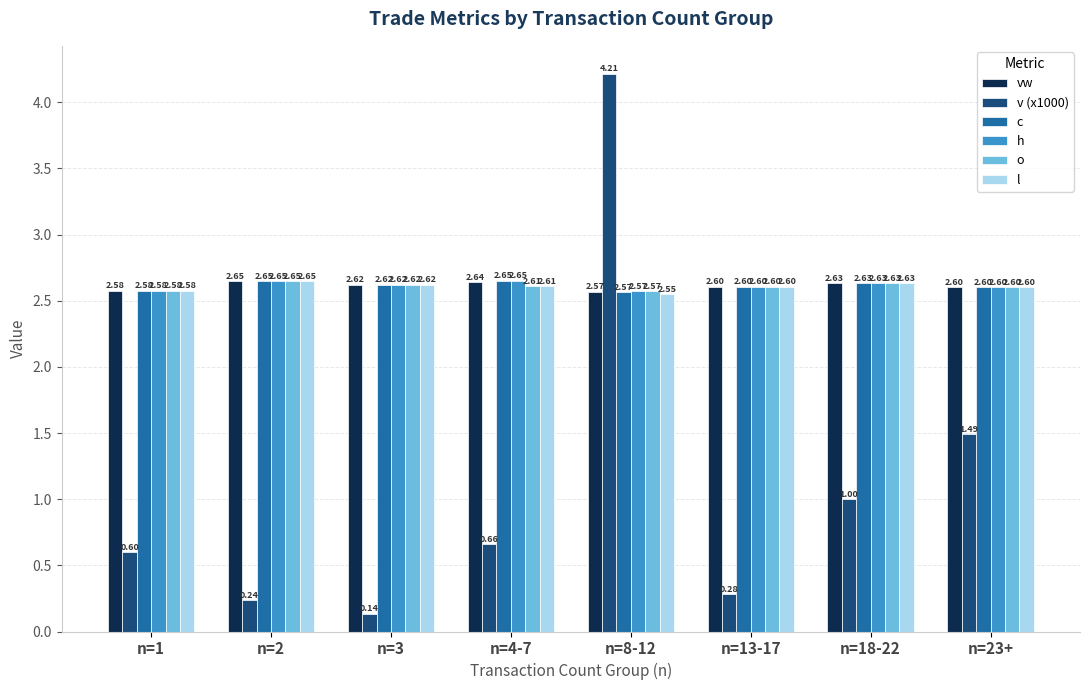

What is the sum of all v (x1000) values?

8.6